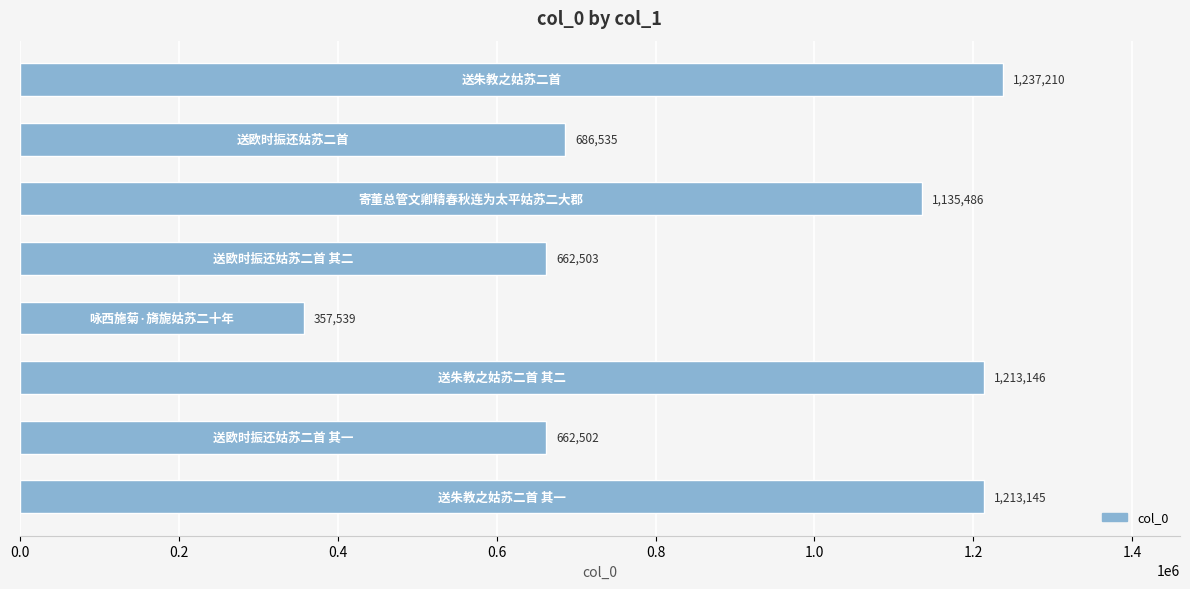

How many categories are shown in the chart?

8